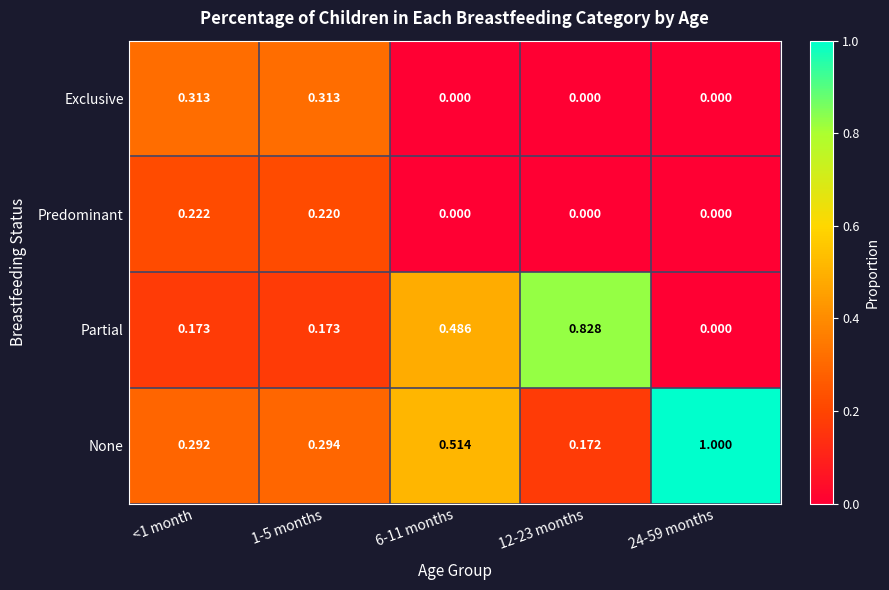

At 1-5 months, list the series in order from largest to smallest.

Exclusive, None, Predominant, Partial